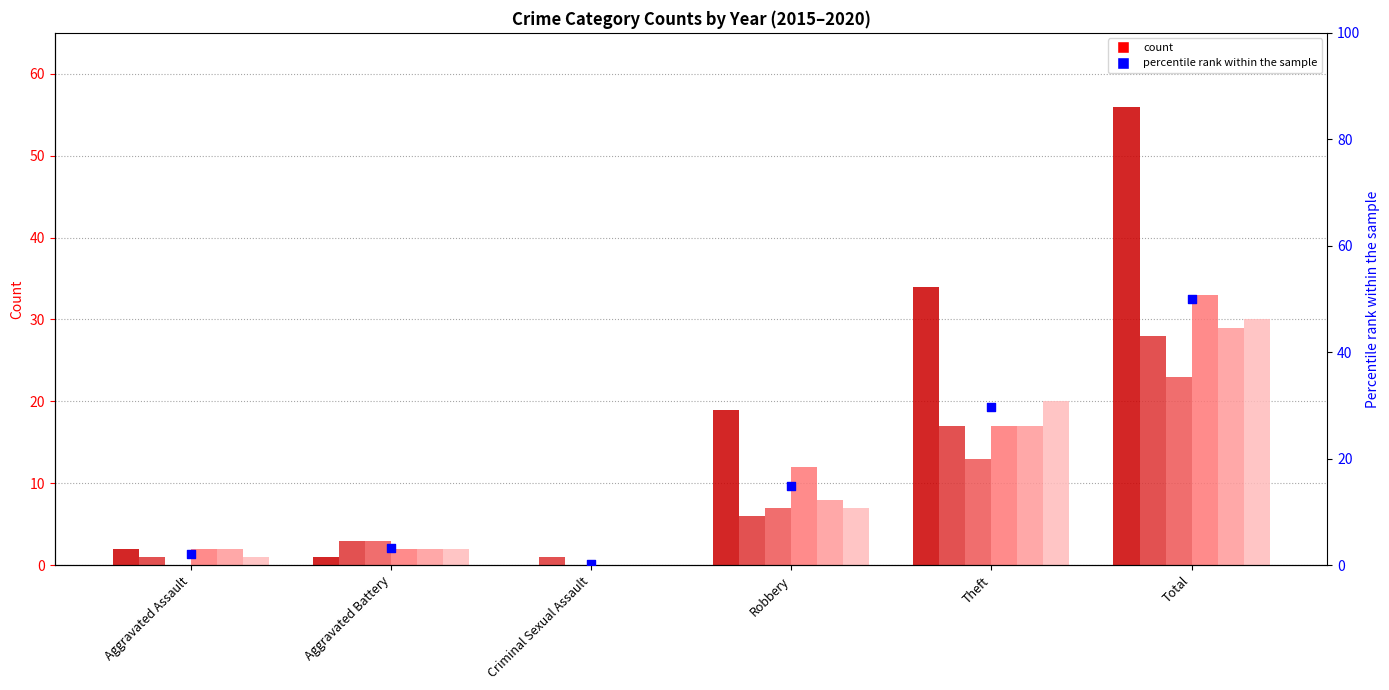

What is the change in value from Criminal Sexual Assault to Theft?

+29.4